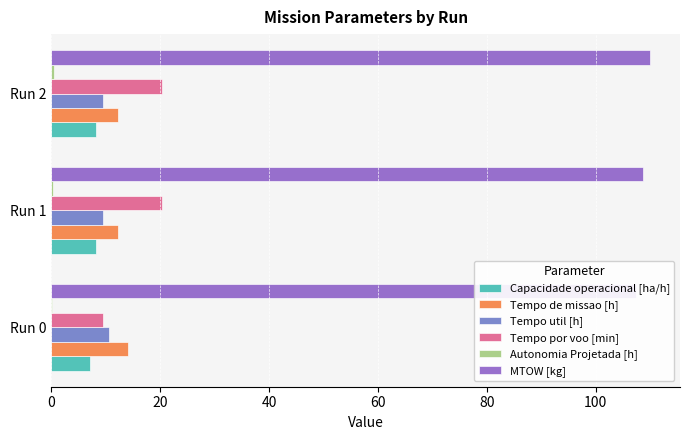

True or false: Tempo util [h] has a value of 13.3 at Run 1.

False